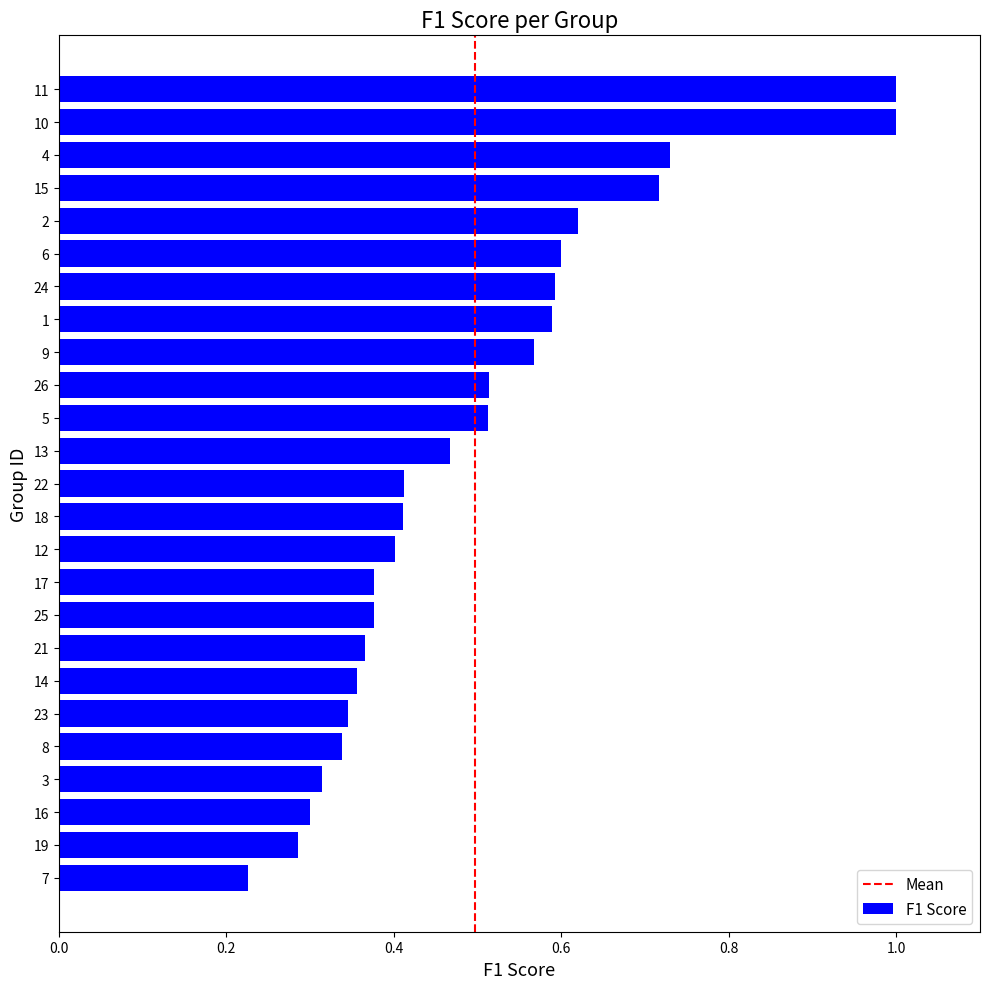

Is it true that the value at 21 is 0.4?

True